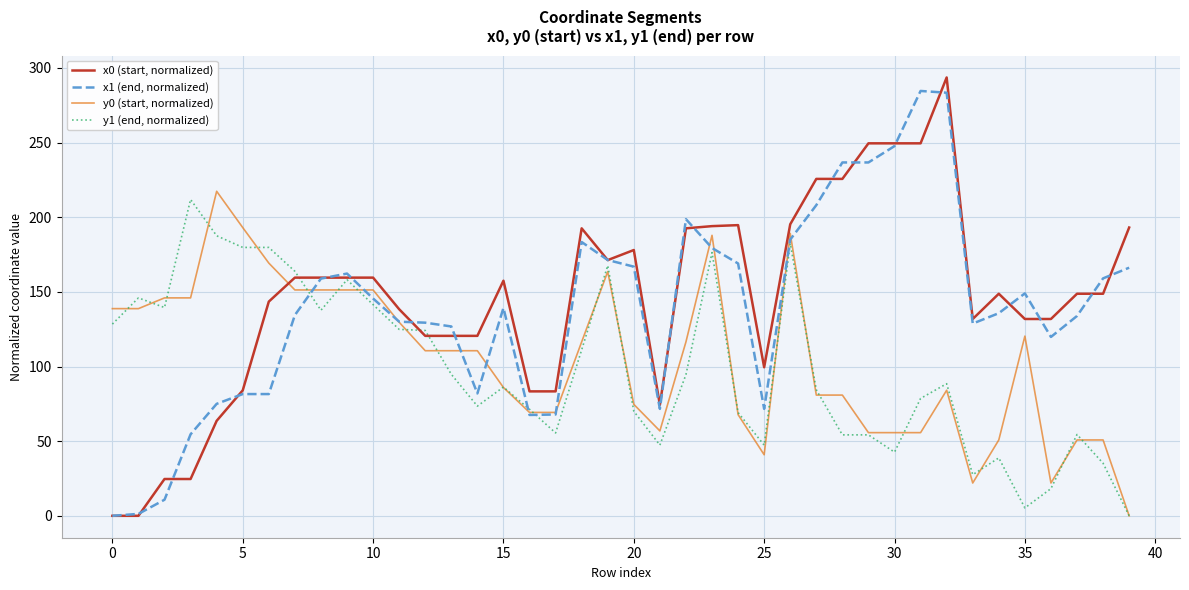

What is the maximum value for x0 (start, normalized)?

293.6